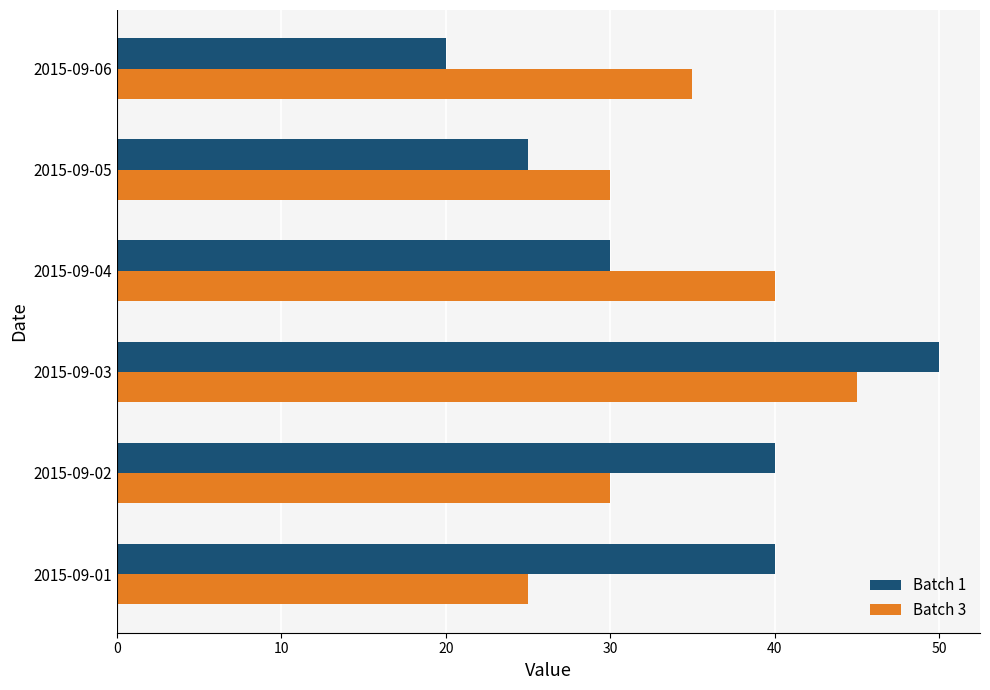

List the series in order of their peak value, lowest first.

Batch 3, Batch 1